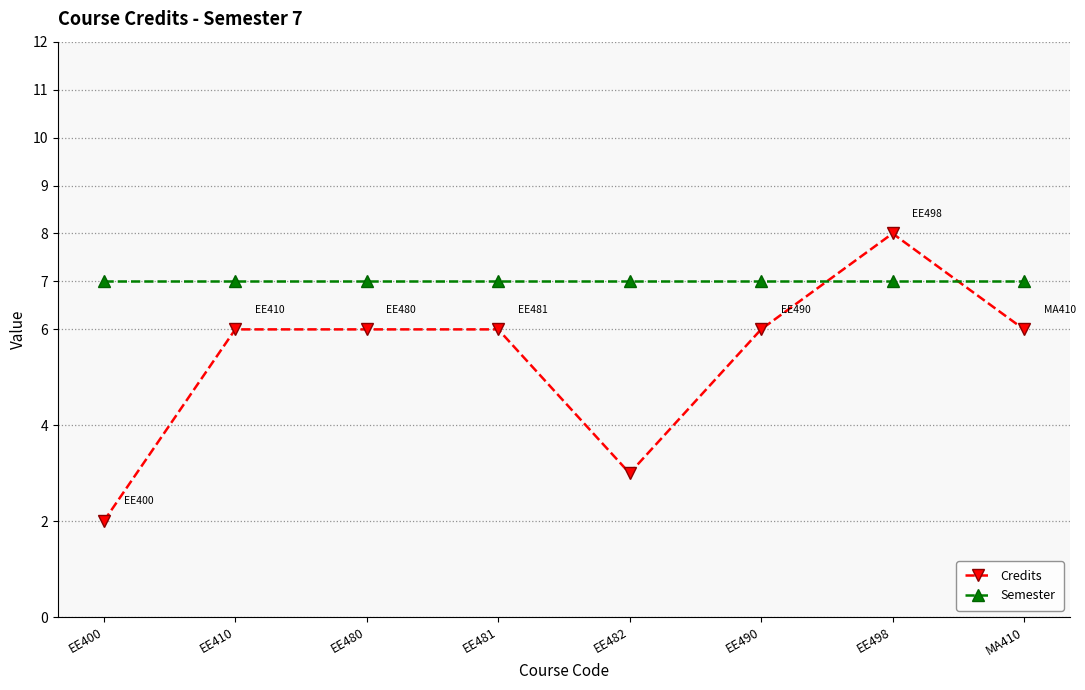

Reading right to left, list all the values displayed in this chart.

Credits: MA410=6	EE498=8	EE490=6	EE482=3	EE481=6	EE480=6	EE410=6	EE400=2
Semester: MA410=7	EE498=7	EE490=7	EE482=7	EE481=7	EE480=7	EE410=7	EE400=7